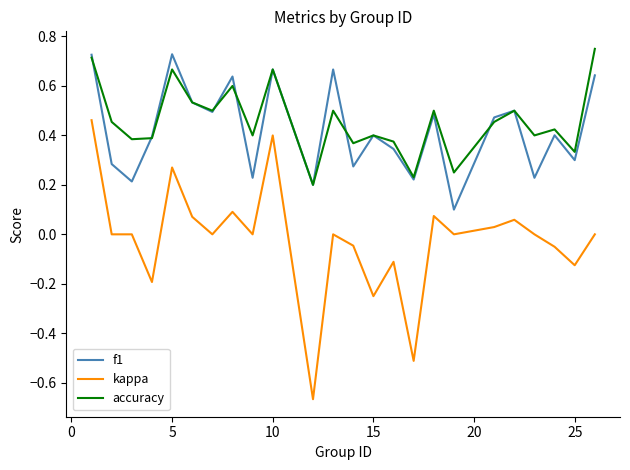

True or false: kappa and accuracy intersect in this chart.

False